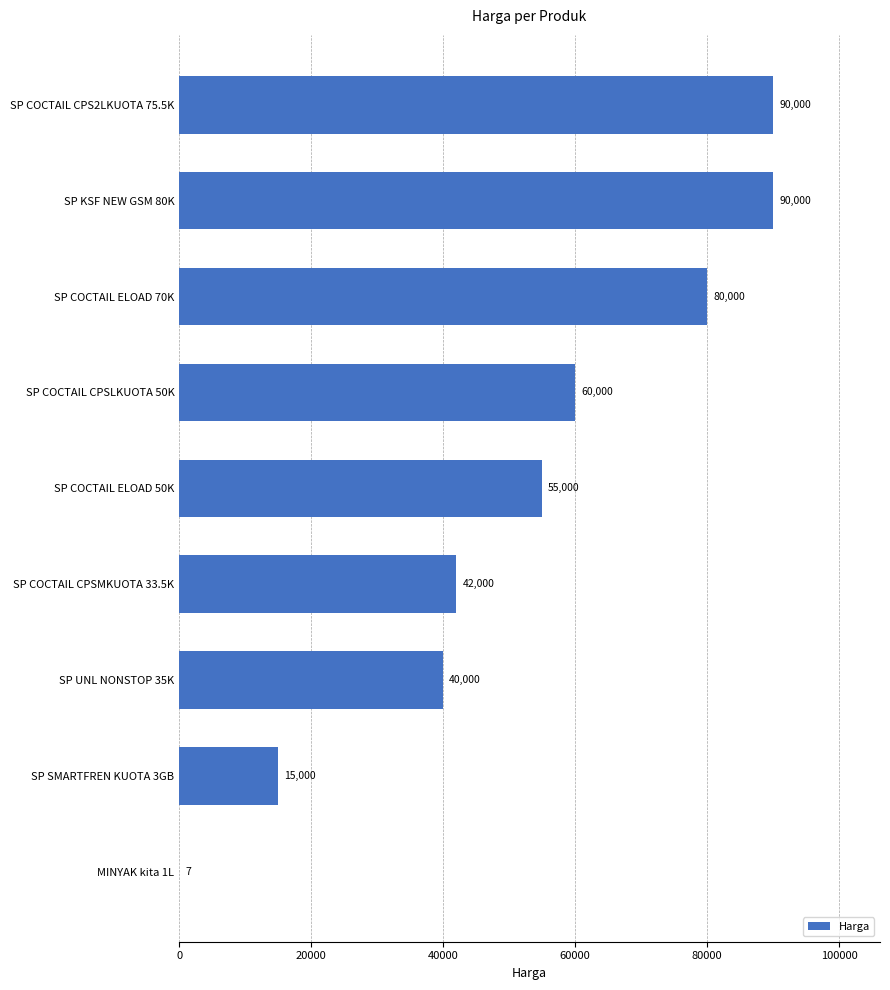

What is the sum of all values?

472007